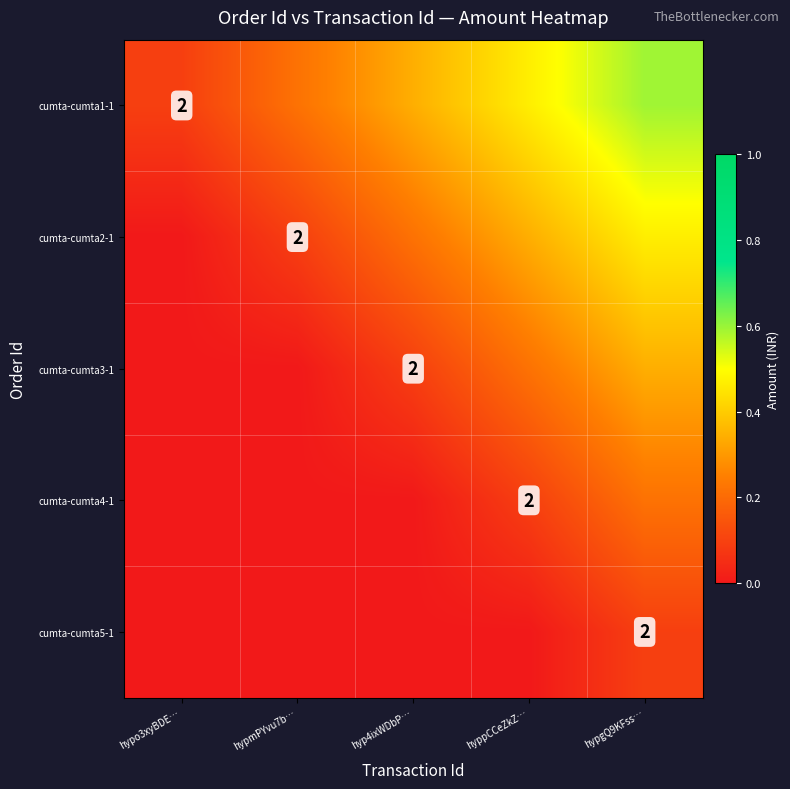

The value of cumta-cumta4-1 at hypgQ9KFss… is 0.2. True or false?

True